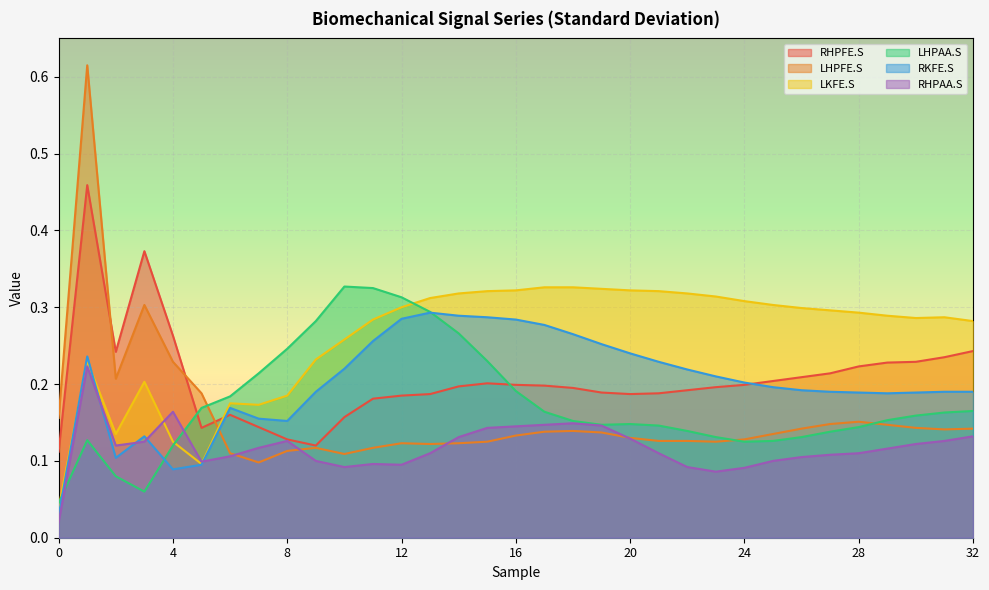

What is the value of the RHPFE.S point at the 27th from the left?

0.2